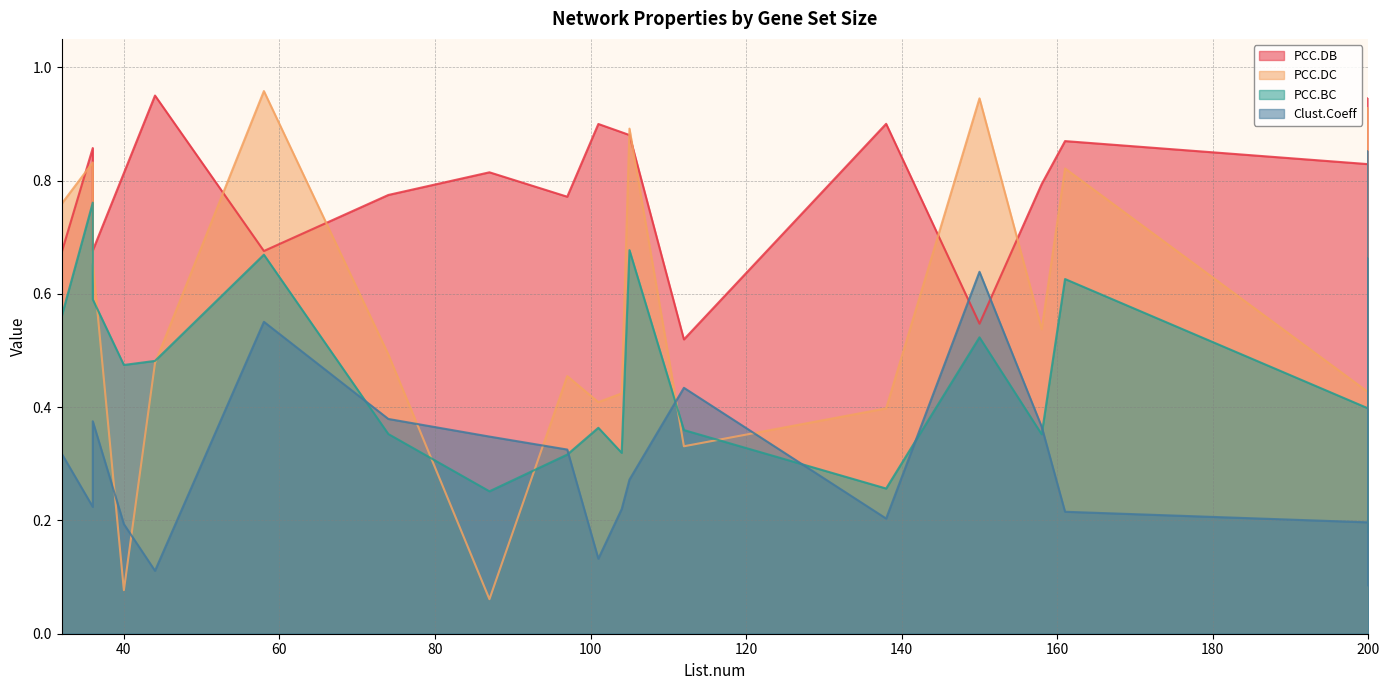

What is the label of the 31st point from the left?

200